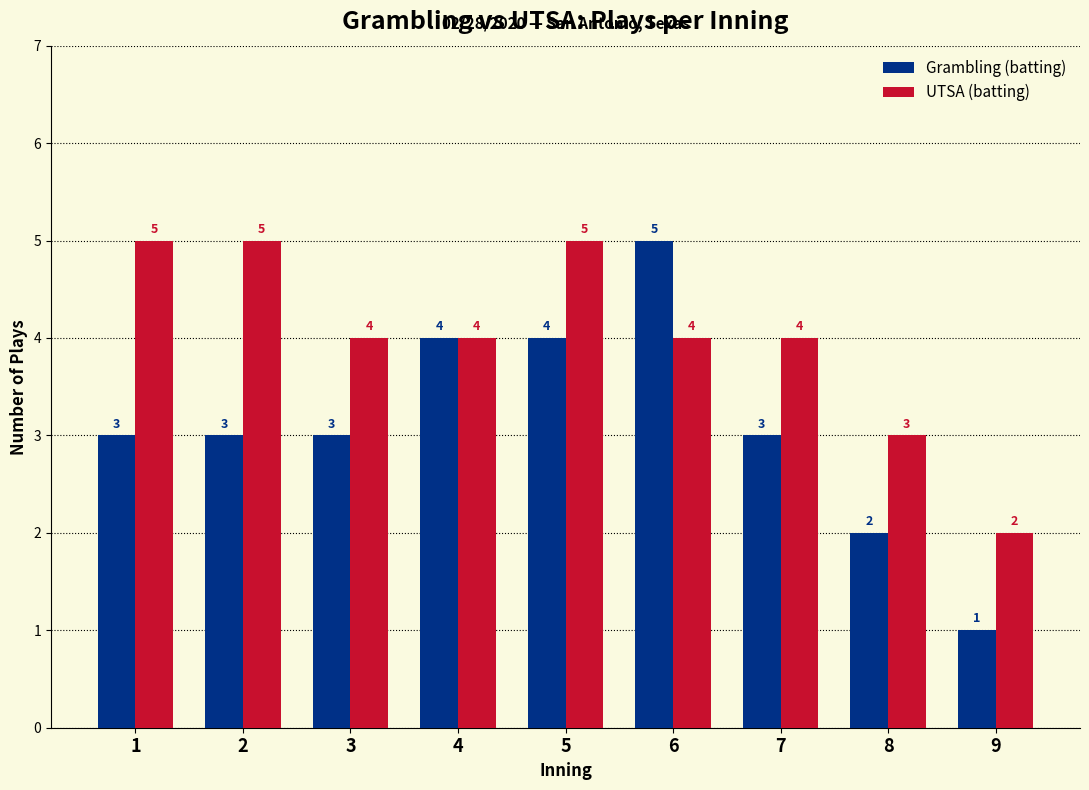

What is the sum of the UTSA (batting) values at 1 and 9?

7